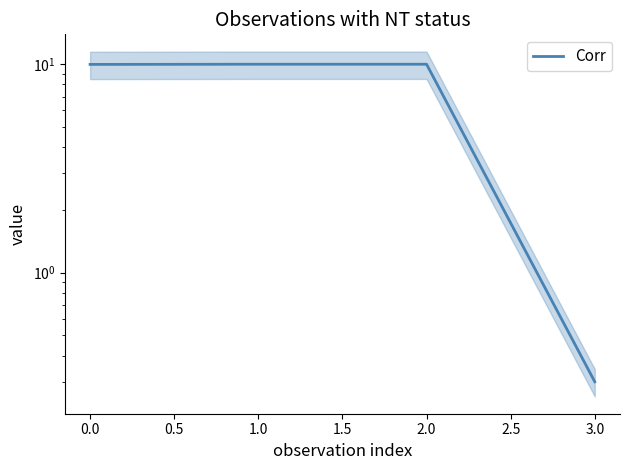

Between 2.0 and 0.0, which is larger?

2.0